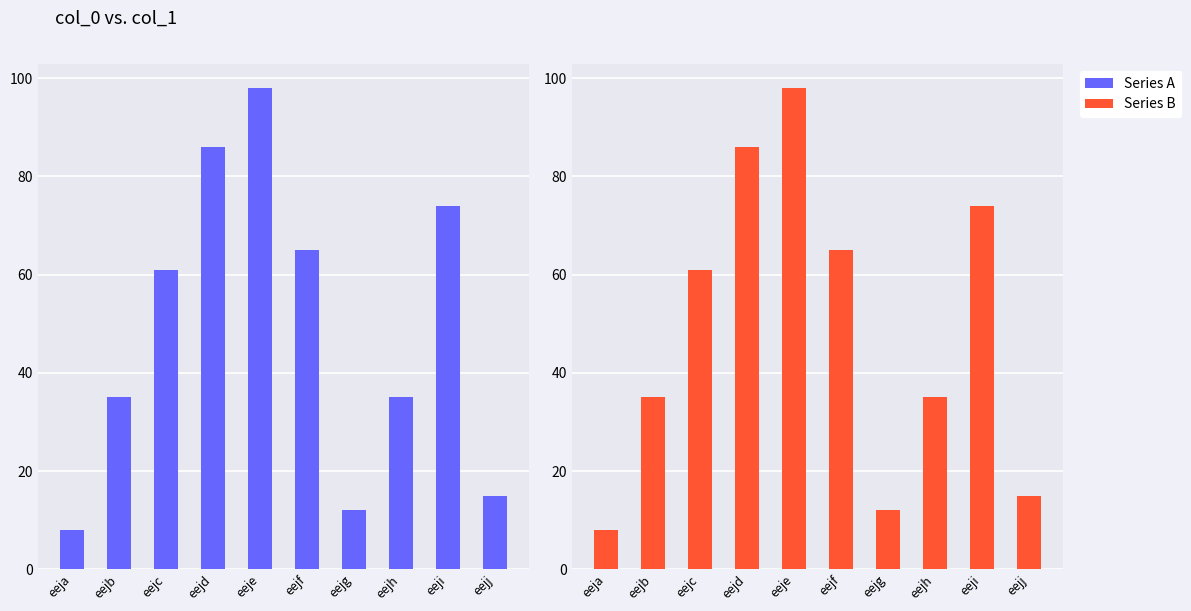

What is the lowest value of the Series B series?

8